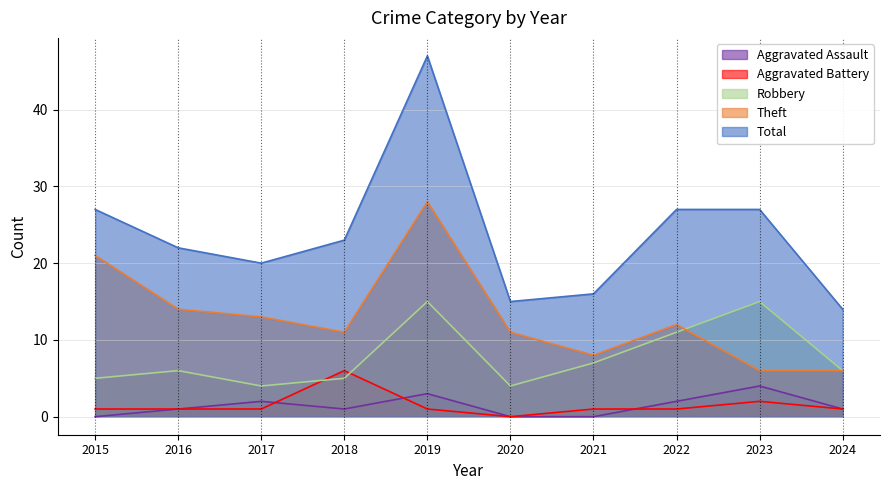

What is the total value across all series at 2024?

28